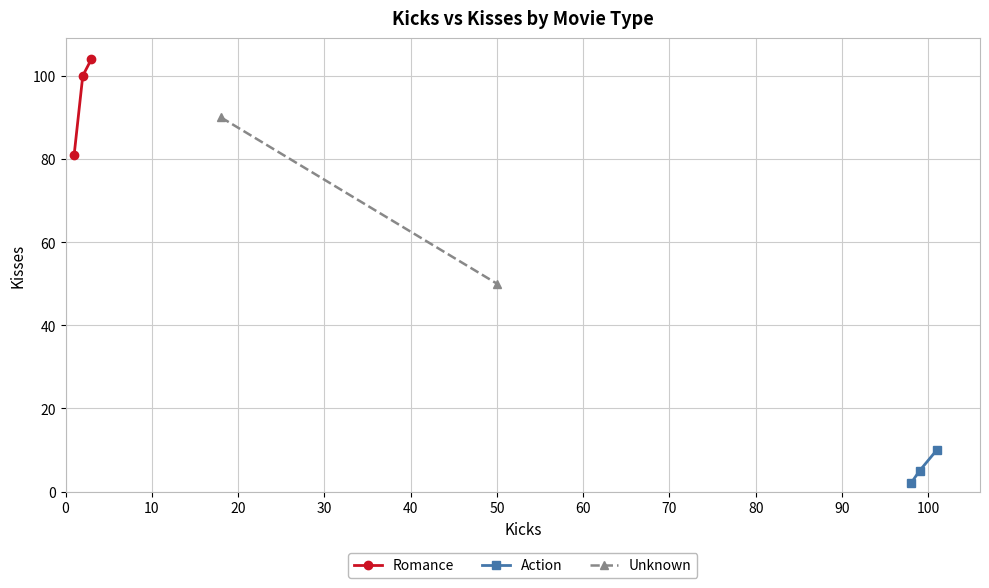

What is the highest value of the Romance series?

104